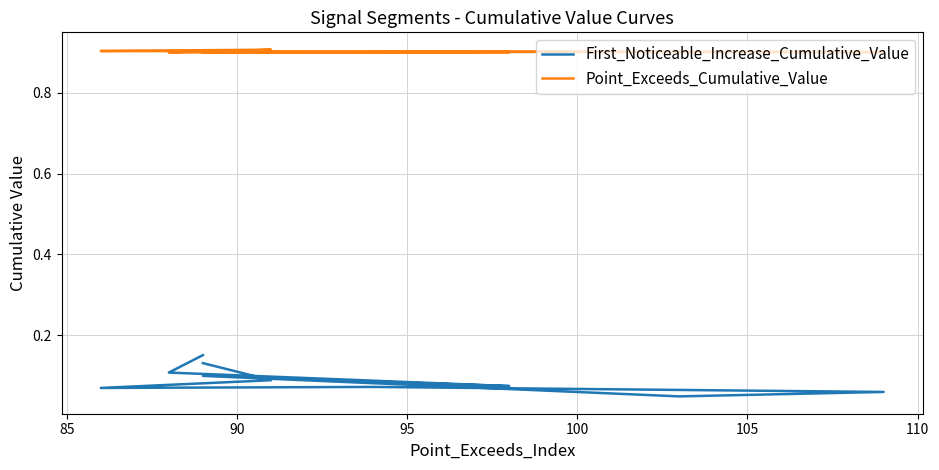

How many interior local peaks does the Point_Exceeds_Cumulative_Value series have?

3